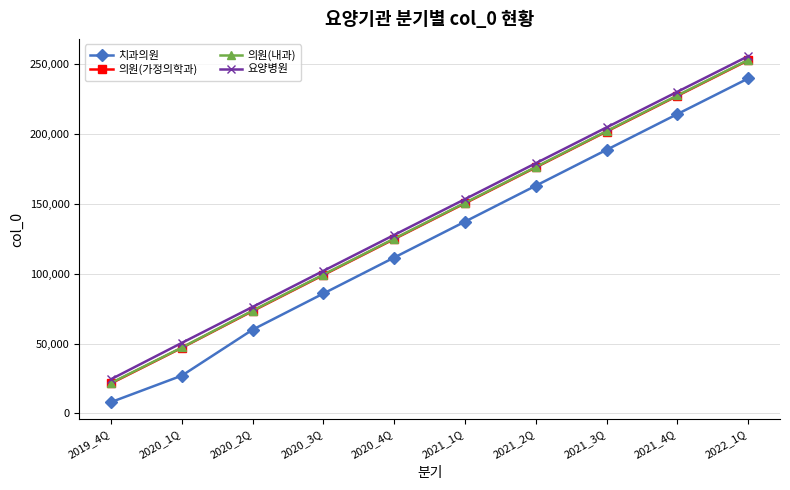

Count the 치과의원 values in the range 59949 to 188623.

6